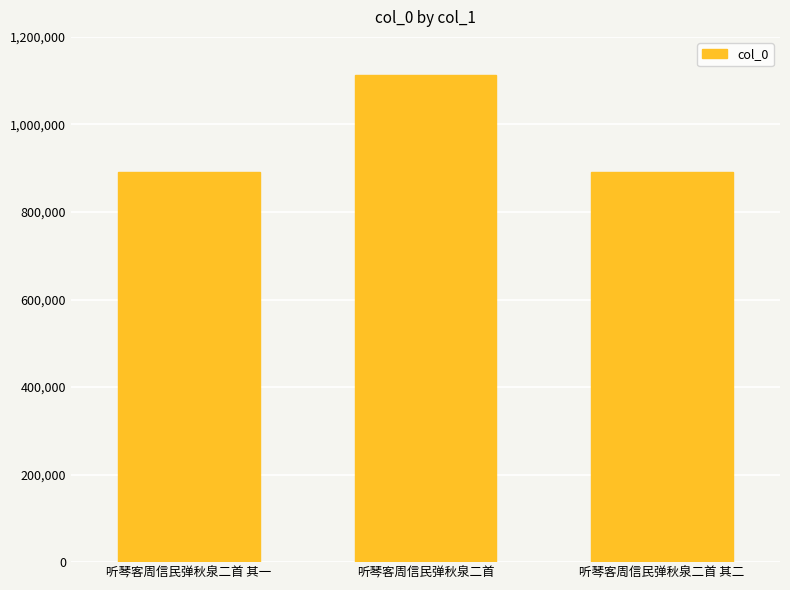

What is the label of the 3rd bar from the left?

听琴客周信民弹秋泉二首 其二